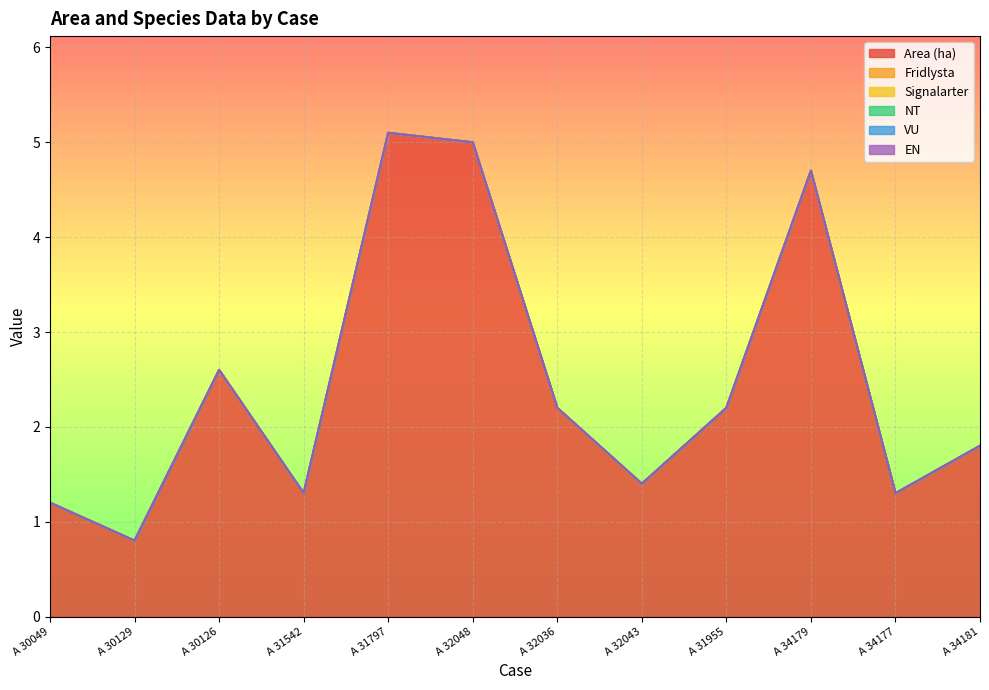

Count the number of data series in this chart.

6